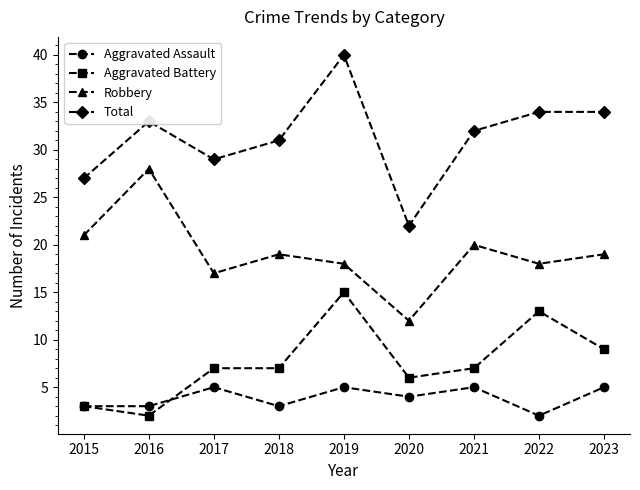

Which series has the largest range (max minus min)?

Total